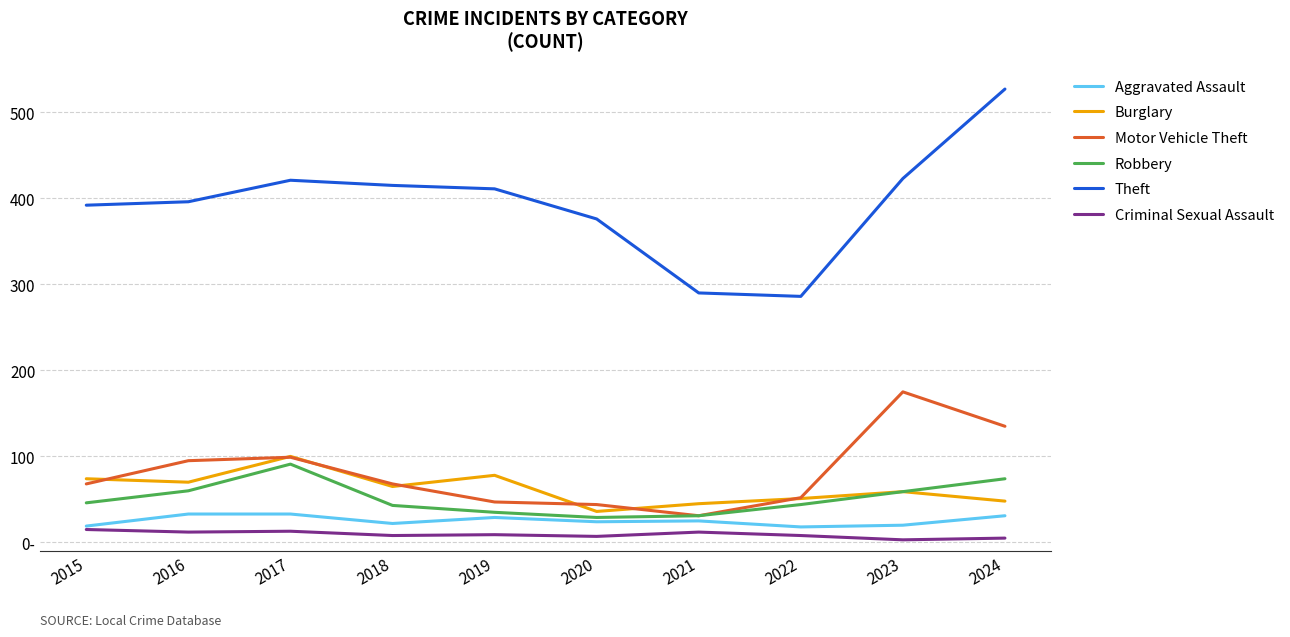

What is the sum of the Criminal Sexual Assault values at 2018 and 2023?

11